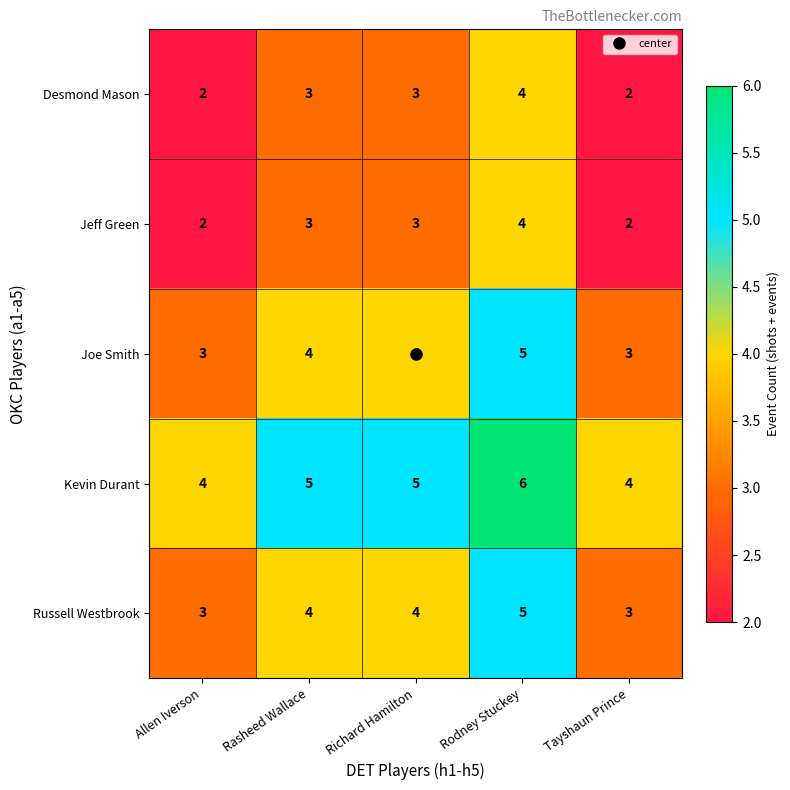

What is the sum of all Jeff Green values?

14